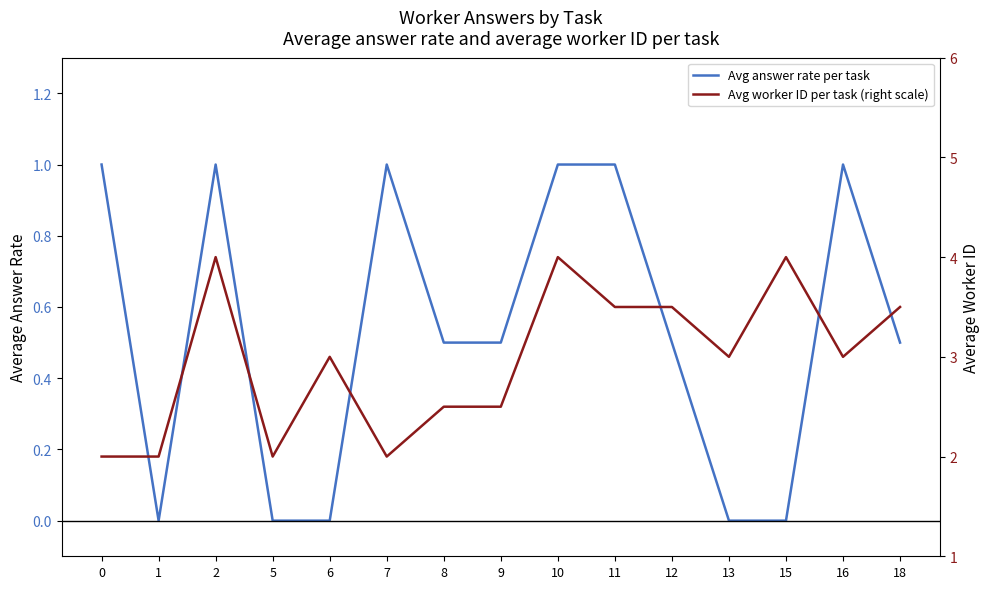

What is the sum of all Avg worker ID per task (right scale) values?

44.5